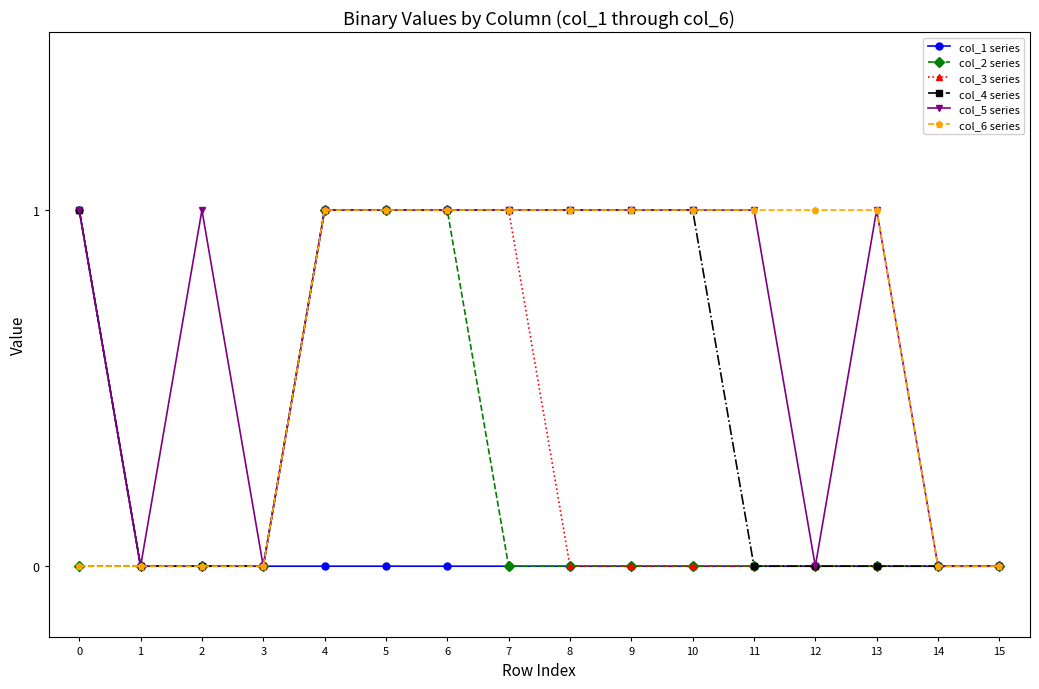

The col_1 series series shows 1 at 2. True or false?

False